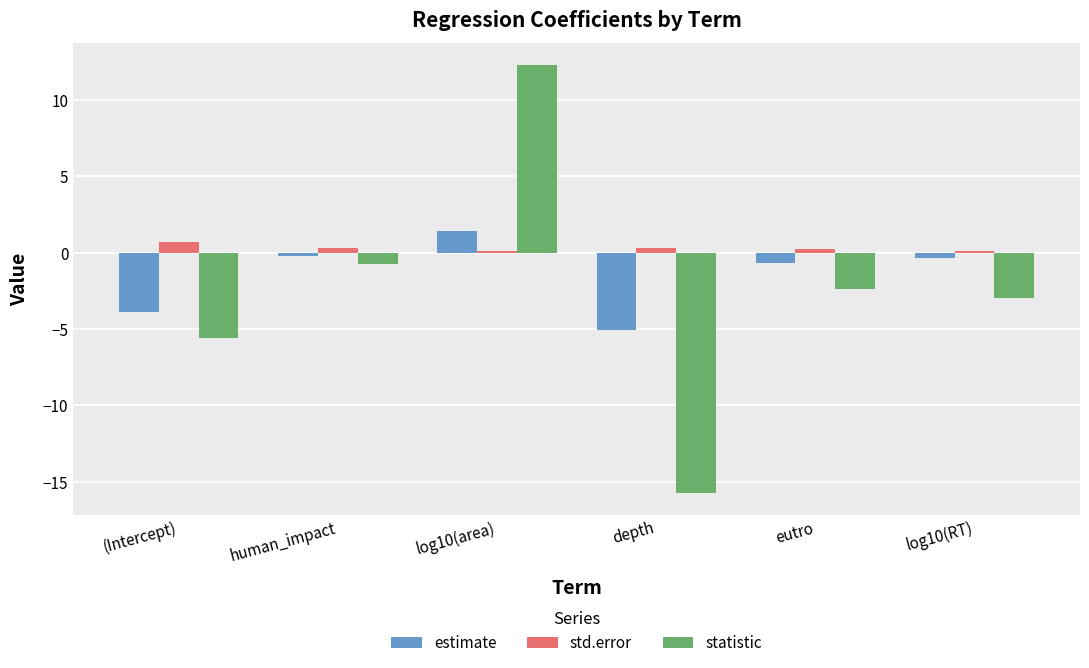

Which category has the lowest value across all series?

depth